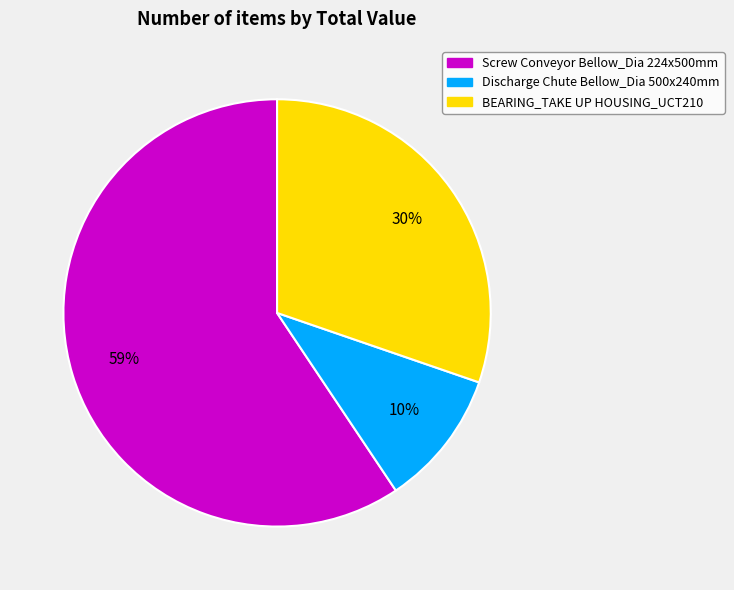

The BEARING_TAKE UP HOUSING_UCT210 slice represents 30% of the pie. True or false?

True